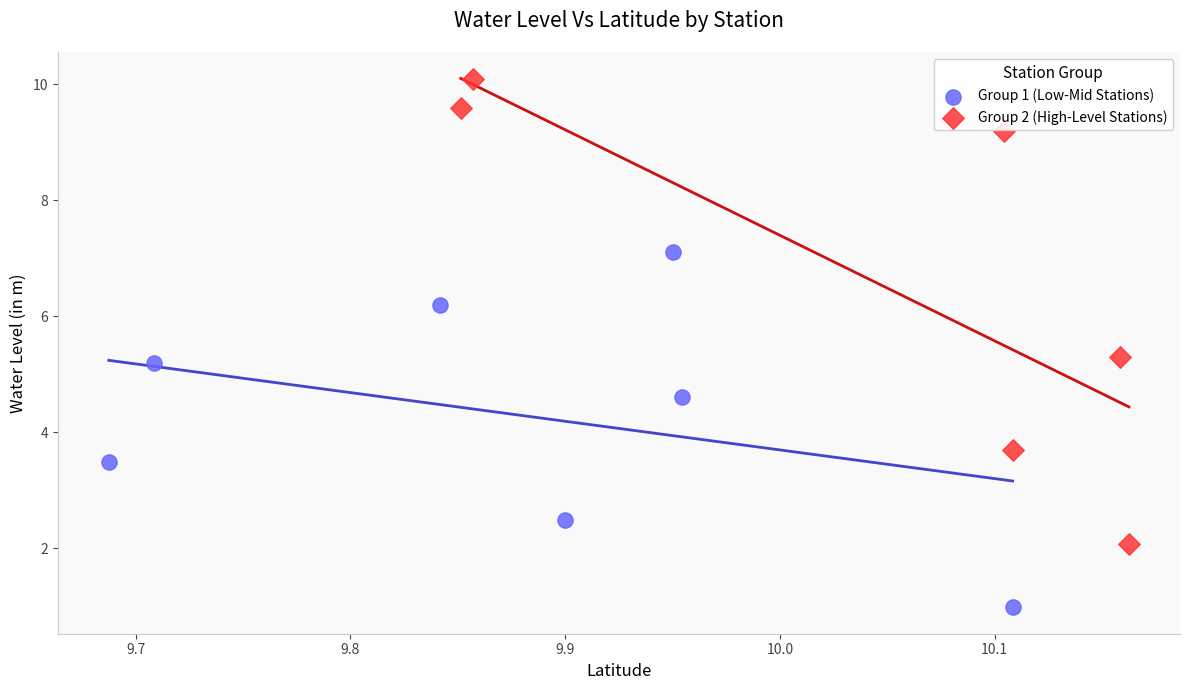

Which series contains the lowest Y value?

Group 1 (Low-Mid Stations)